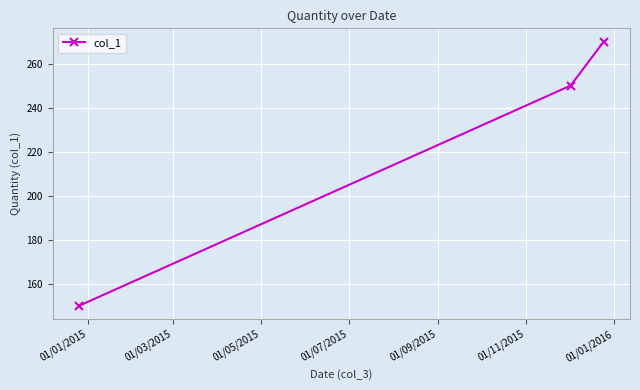

How many lines are shown in the chart?

1